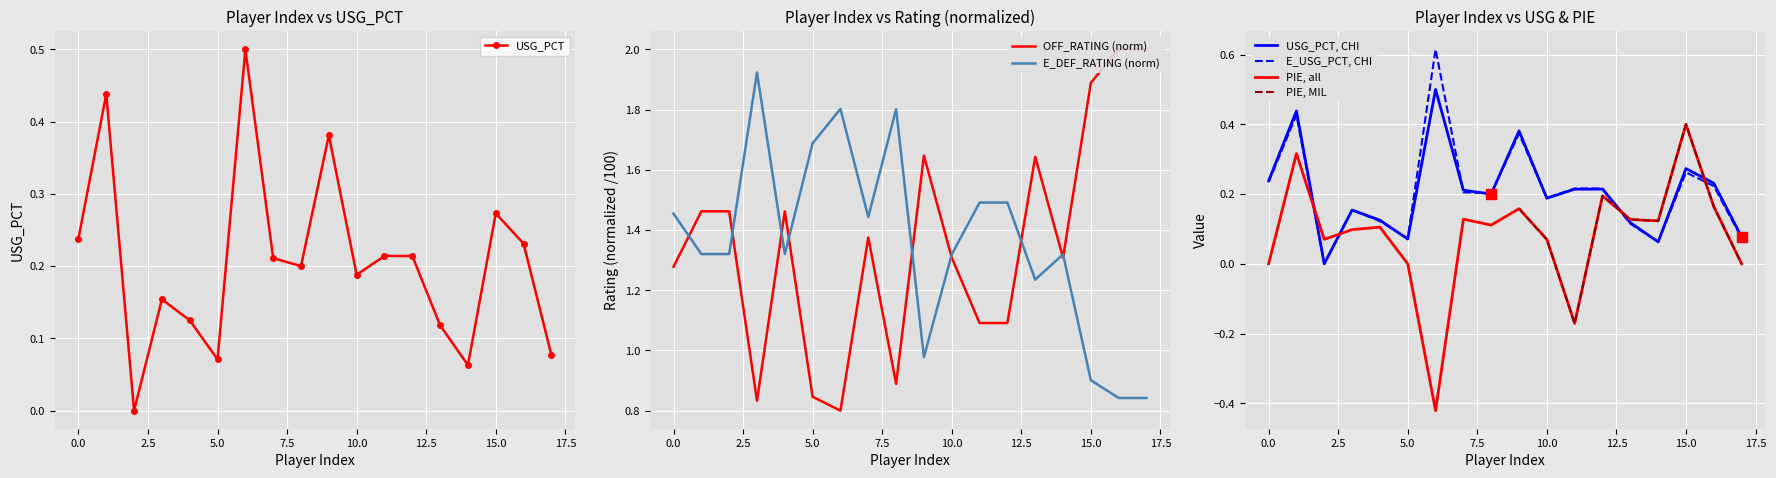

What is the highest value of the USG_PCT, CHI series?

0.5